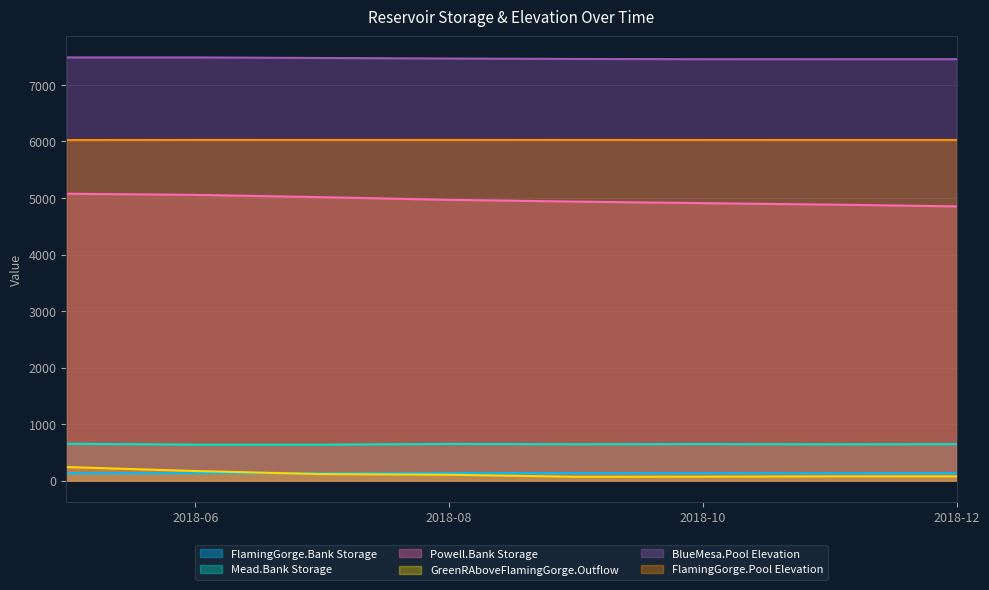

Which series has the largest total across all categories?

BlueMesa.Pool Elevation